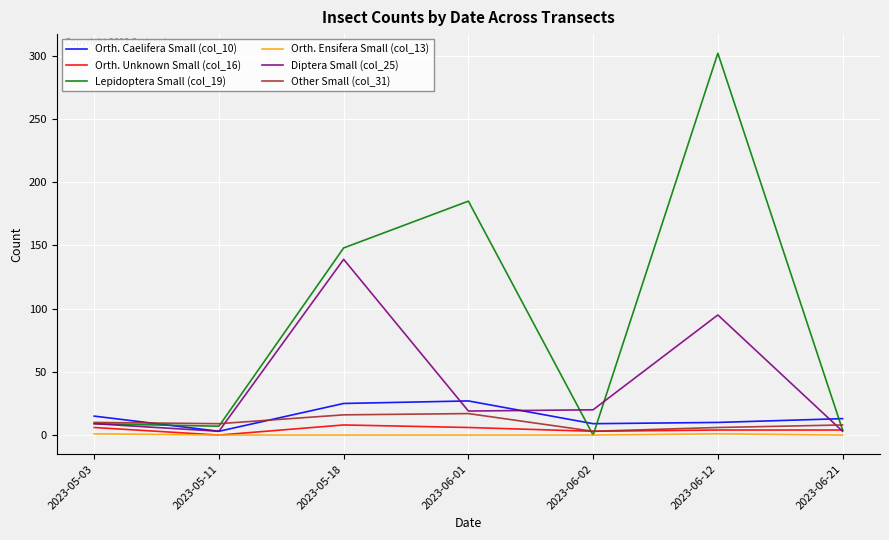

What is the difference between the Orth. Ensifera Small (col_13) values at 2023-06-02 and 2023-05-03?

1